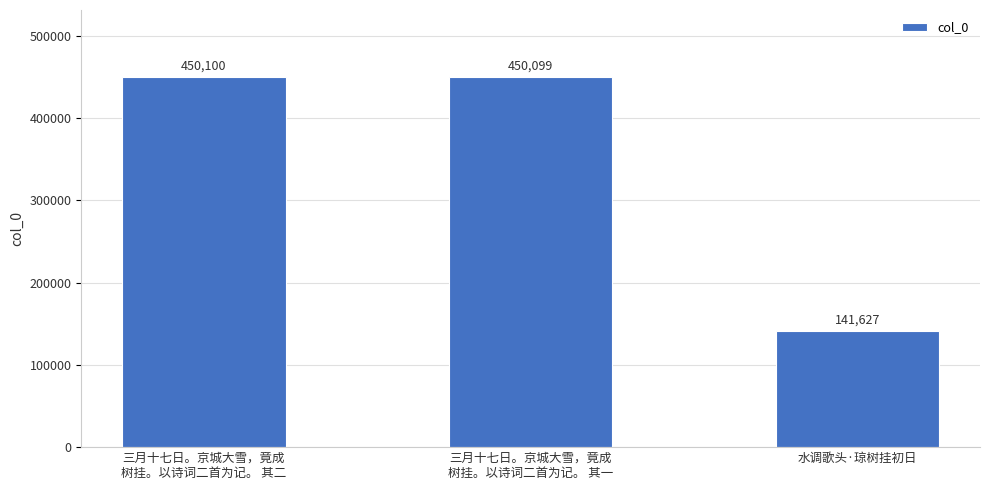

Is it true that the value at 水调歌头·琼树挂初日 is 141627?

True